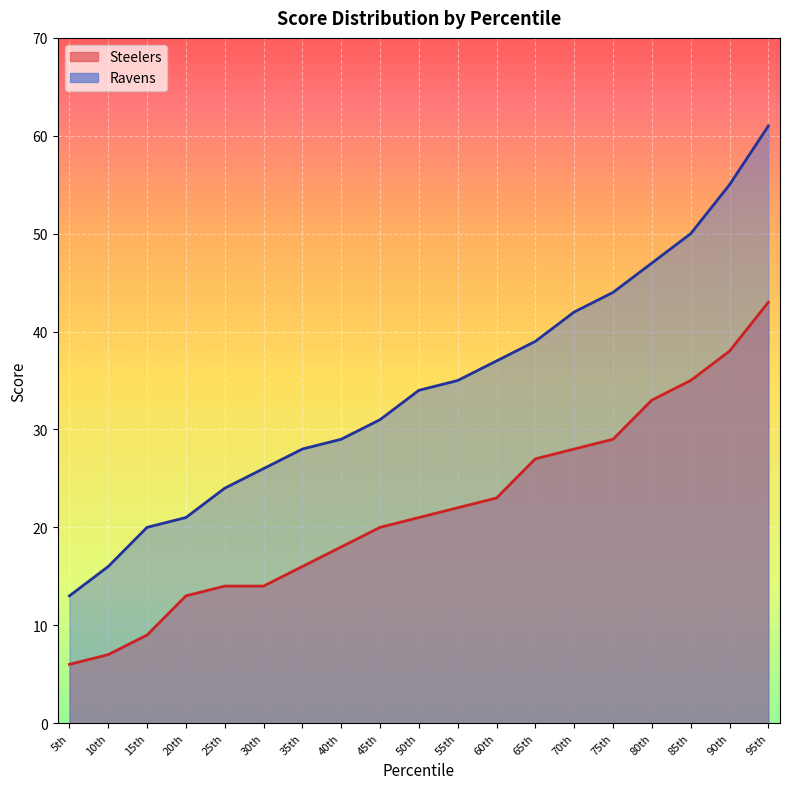

Which category has the lowest value in the Ravens series?

5th